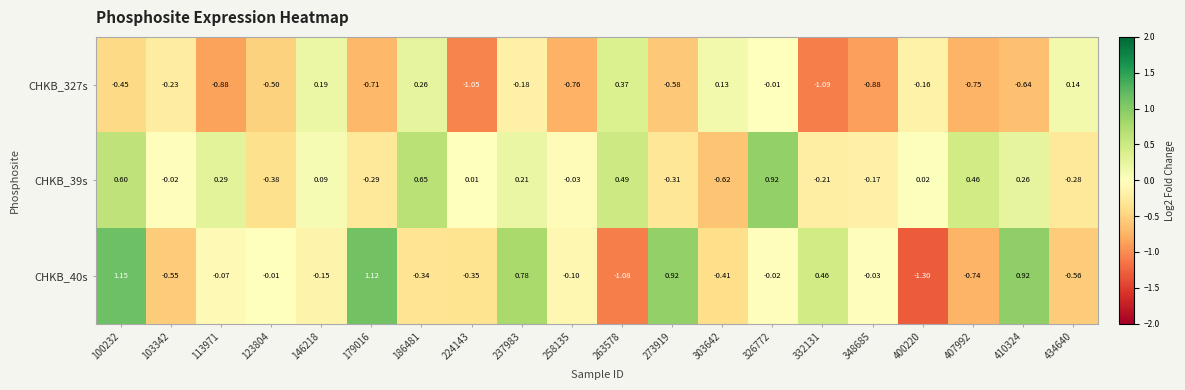

Is the value of CHKB_327s at 258135 greater than the value of CHKB_40s at 263578?

Yes